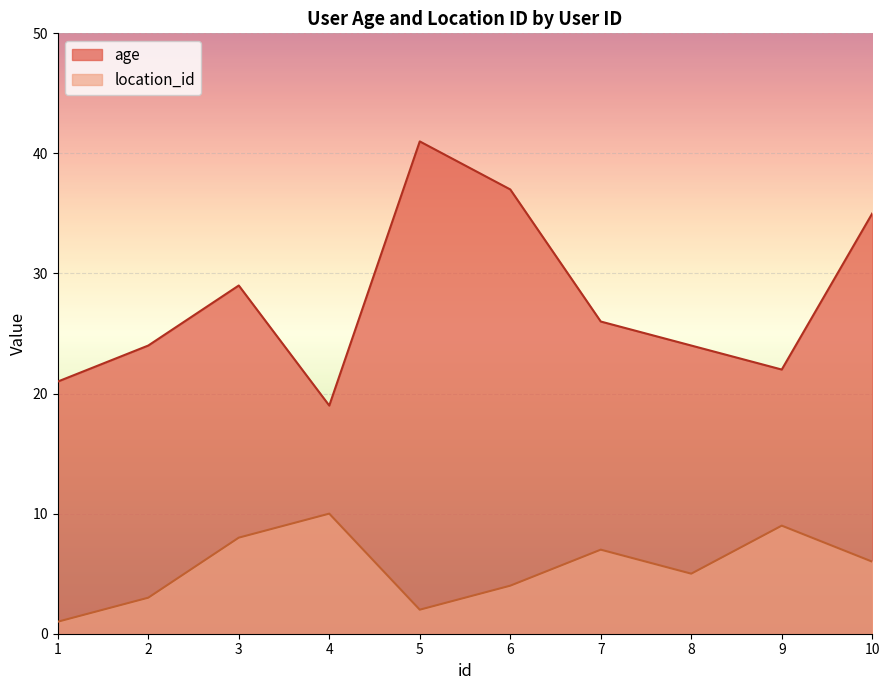

What is the minimum value for age?

19